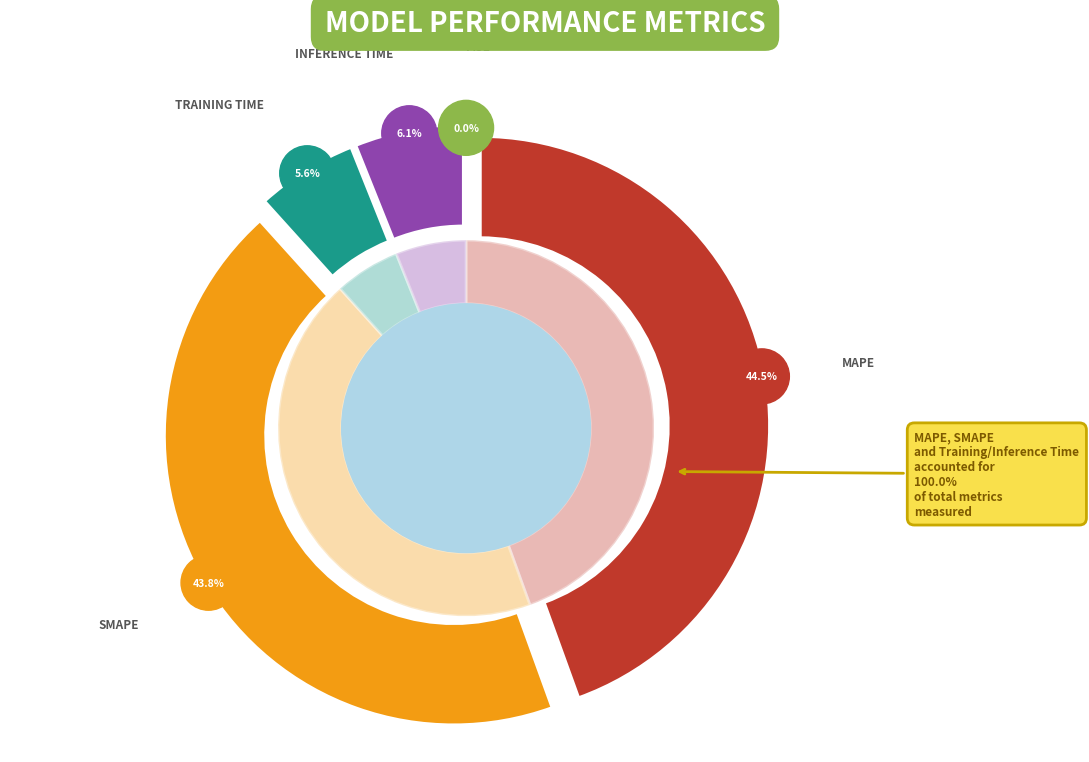

Rank the categories by value from highest to lowest.

MAPE, SMAPE, Inference Time, Training Time, MSE